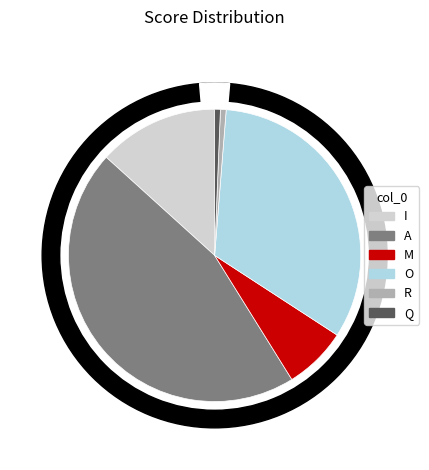

To the nearest percent, what portion does A represent?

46%